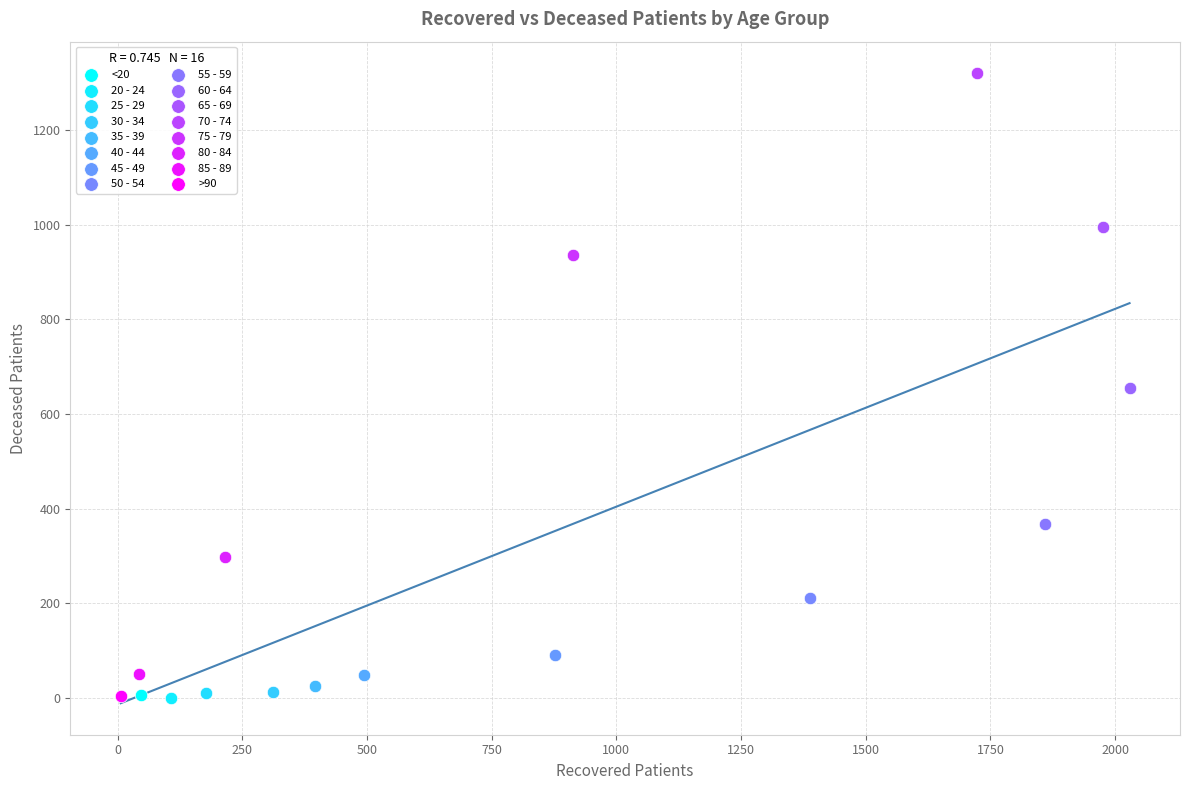

Which series contains the highest Y value?

70 - 74